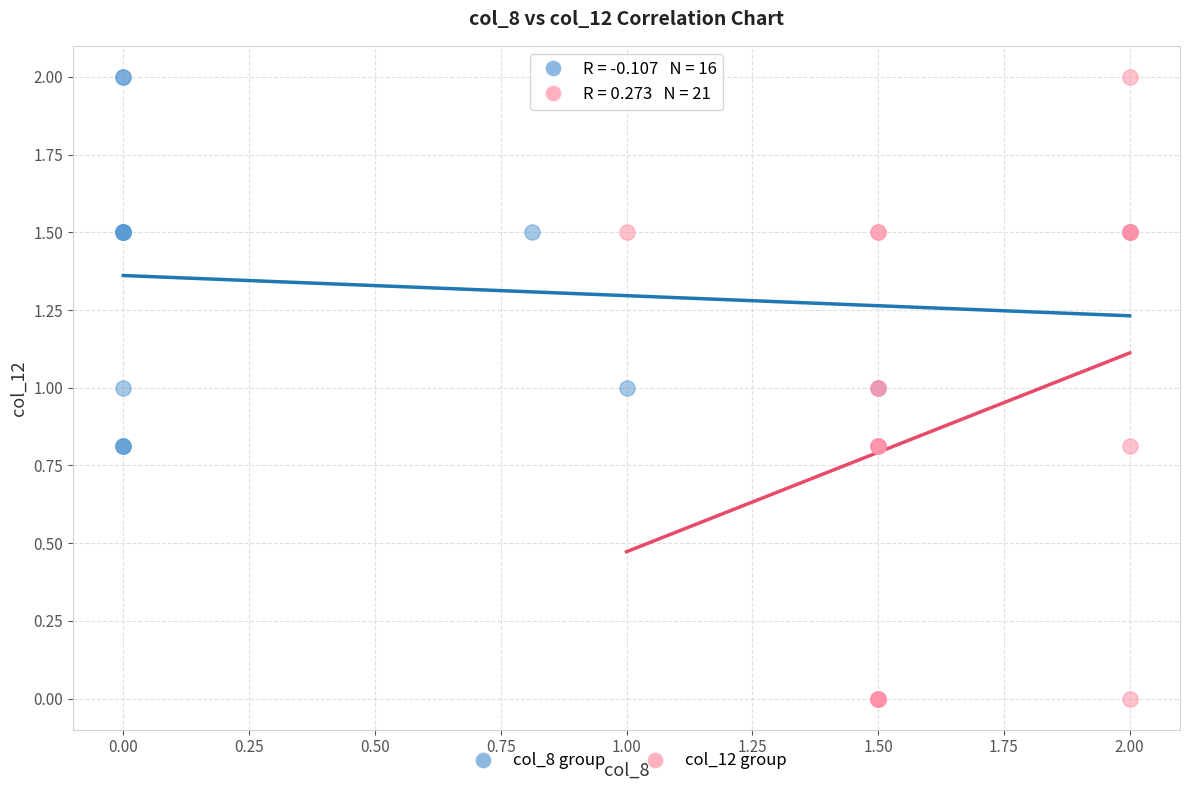

Which series reaches the minimum Y coordinate?

col_12 group